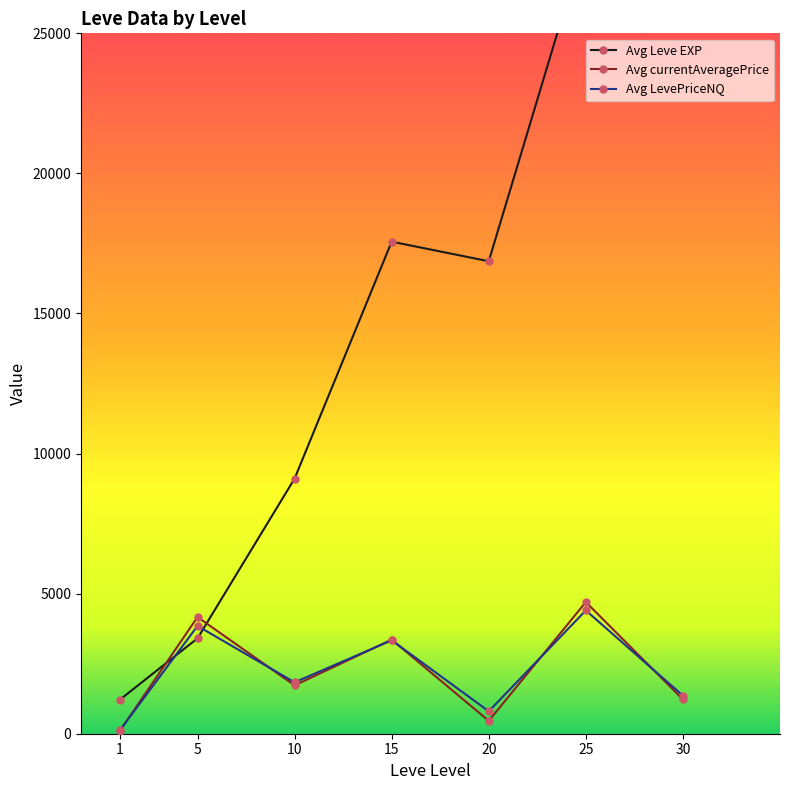

How many intersections are there between Avg currentAveragePrice and Avg LevePriceNQ?

6